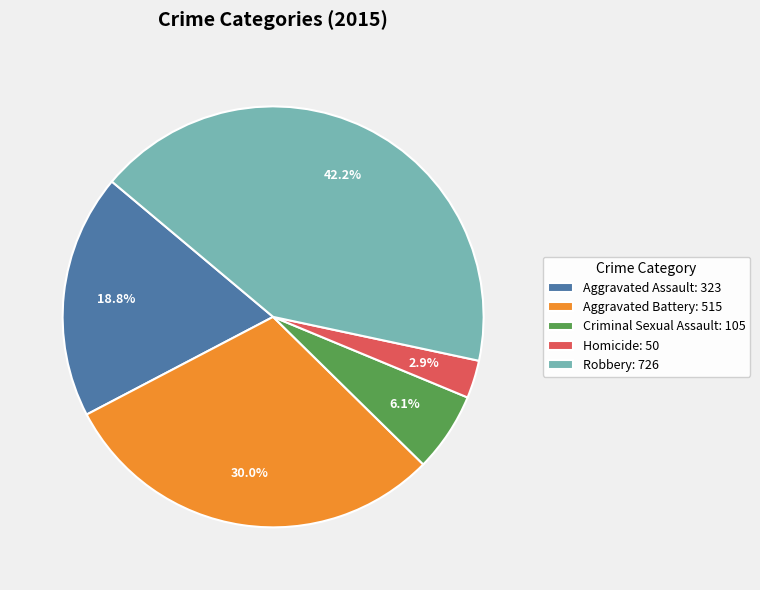

How many slices are in this pie chart?

5